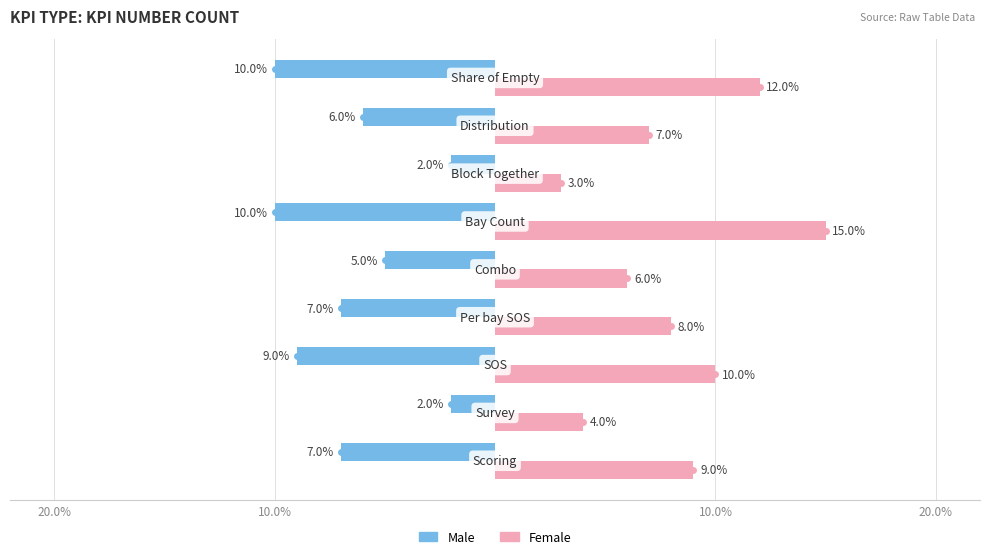

What are all the series names shown in the legend?

Male, Female